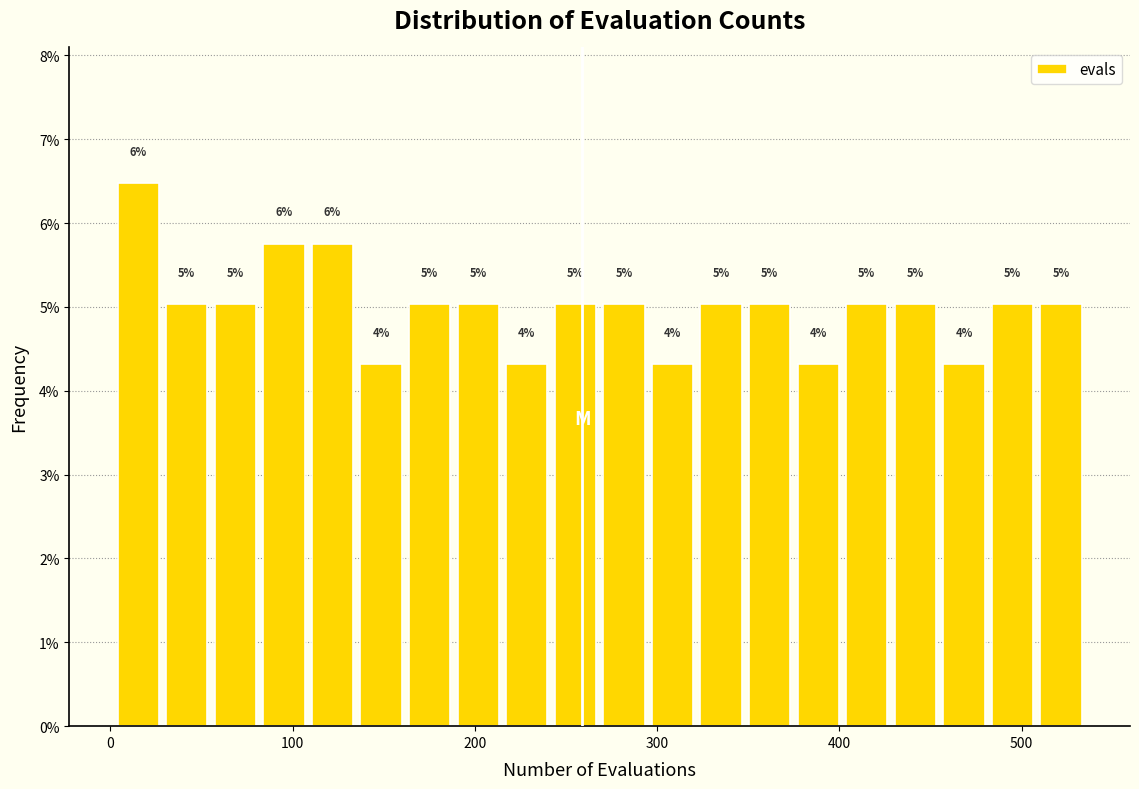

Read against the x-axis, roughly where is the centre of the tallest bar?

20